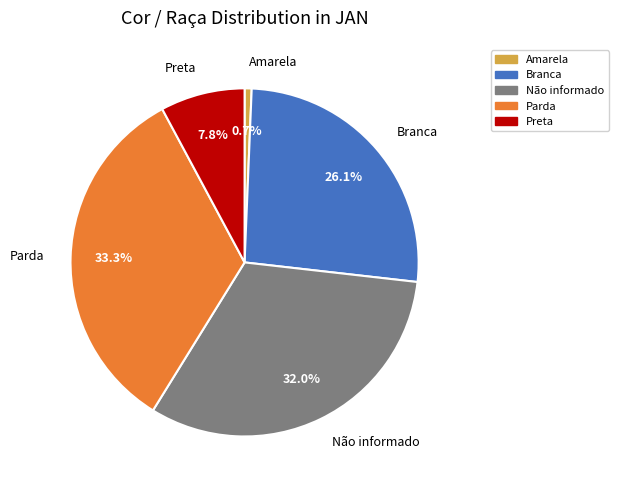

The Amarela slice represents 6% of the pie. True or false?

False